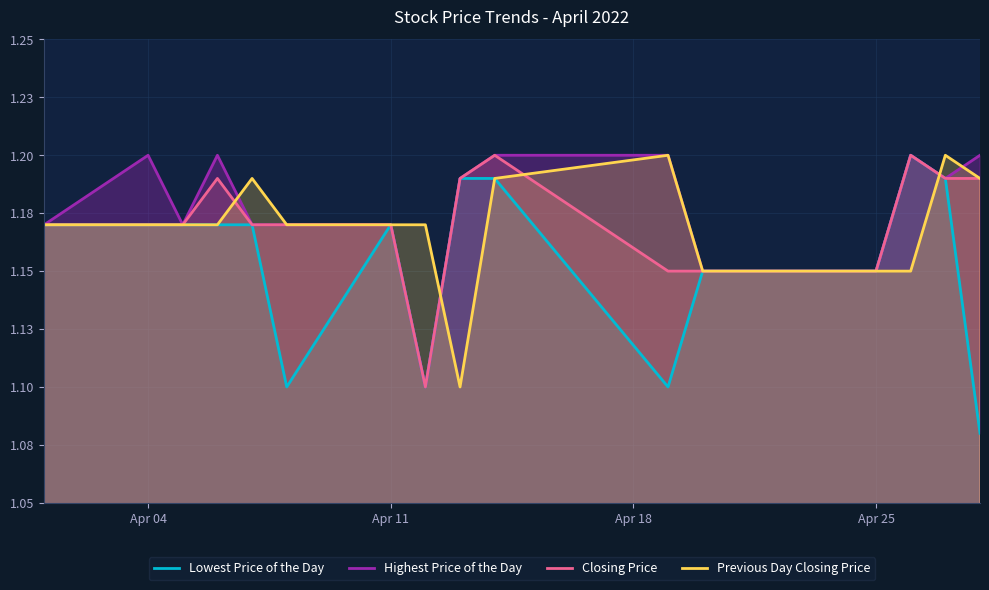

True or false: Closing Price and Lowest Price of the Day cross at least once.

False